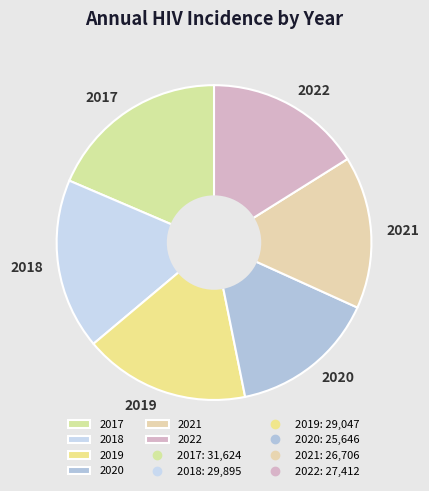

Is the sum of 2021 and 2022 greater than half?

No